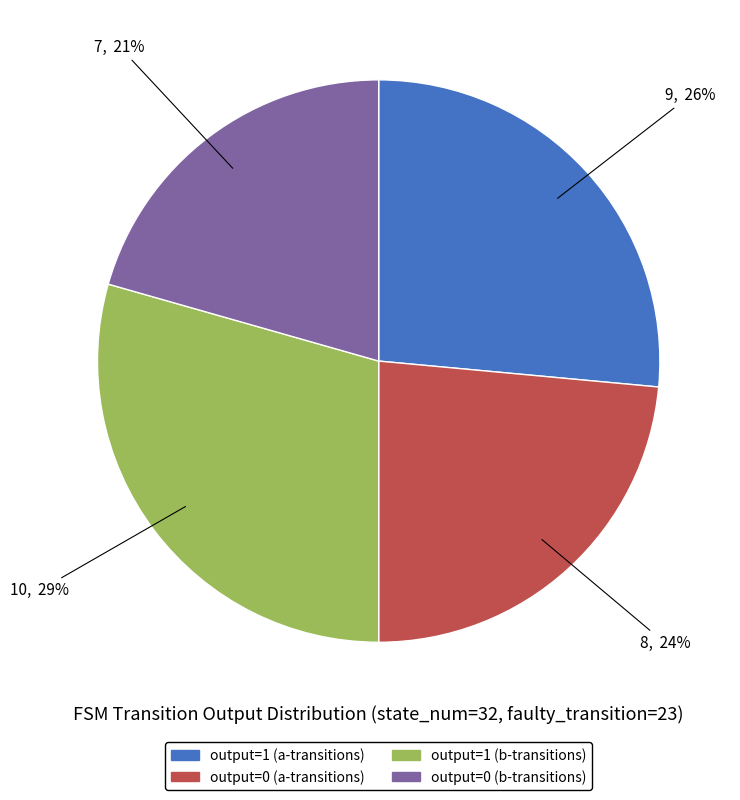

To the nearest percent, what is the average slice percentage?

25%